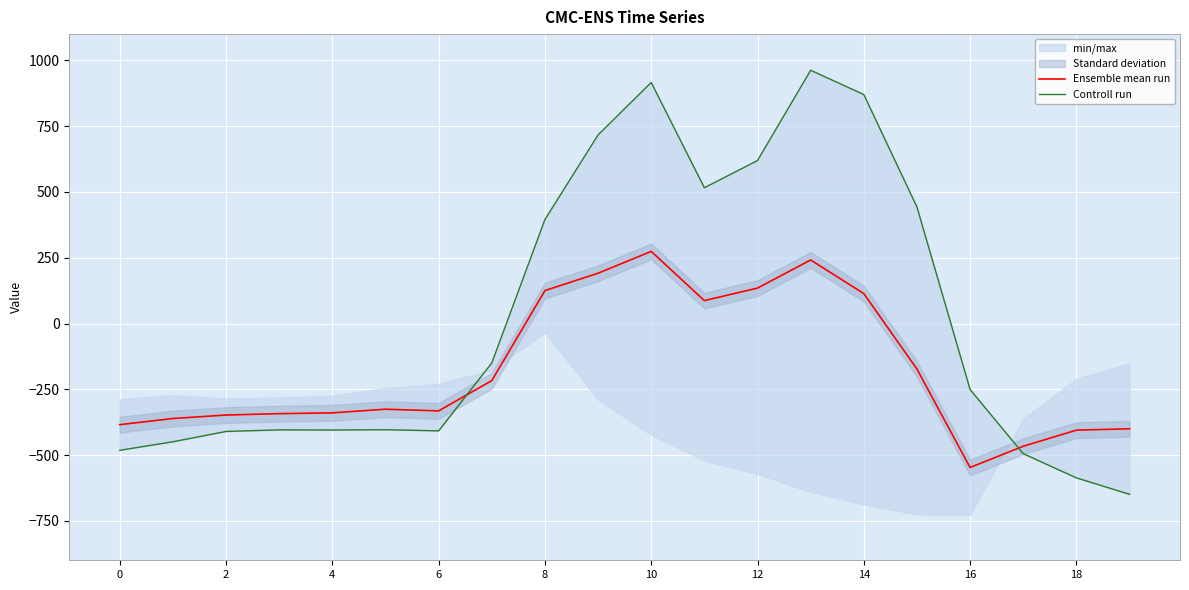

What is the average value of the Ensemble mean run series?

-173.8